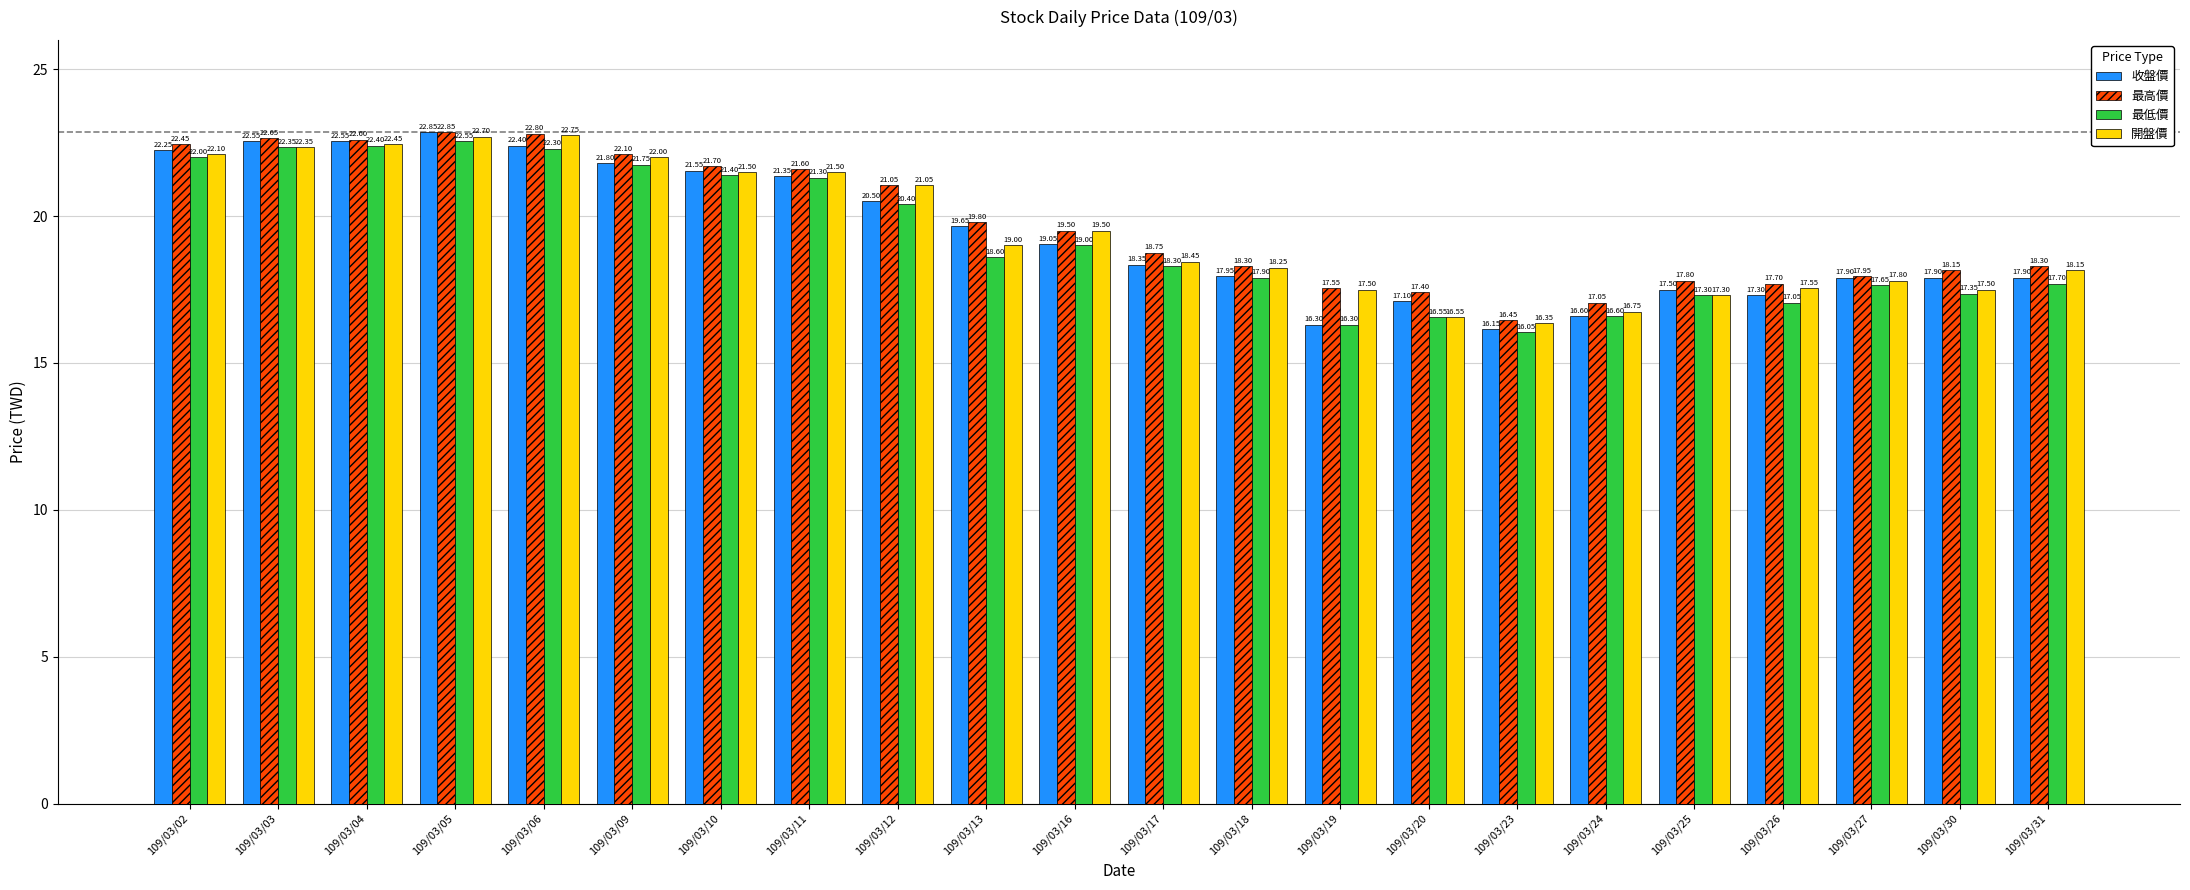

What is the value of the 收盤價 bar at the 8th from the left?

21.4